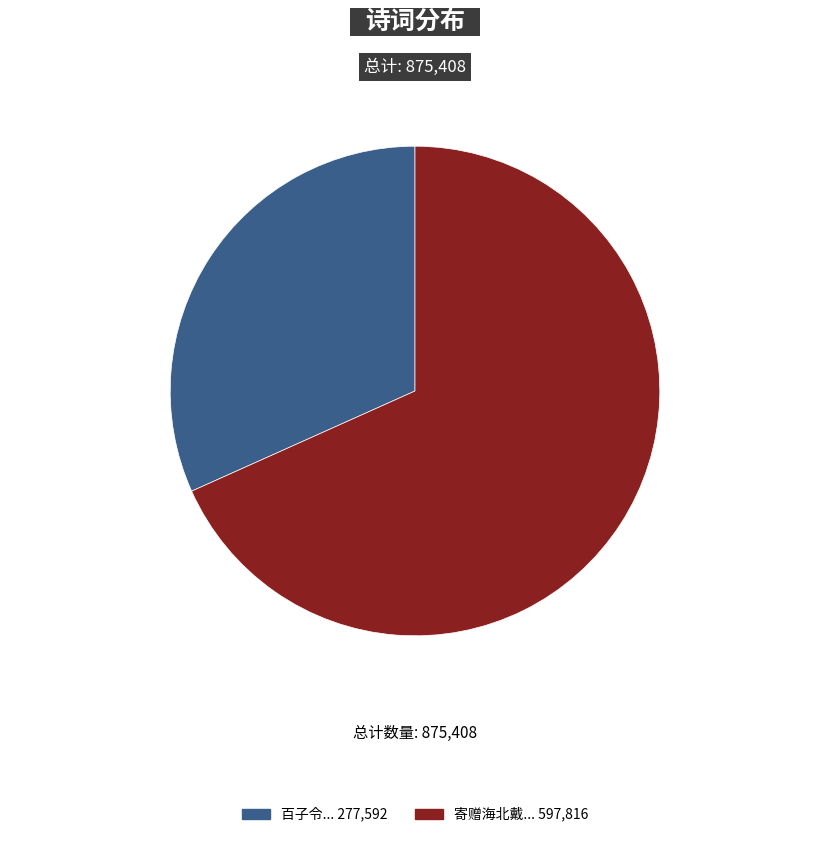

Is there any slice that represents more than half of the pie?

Yes